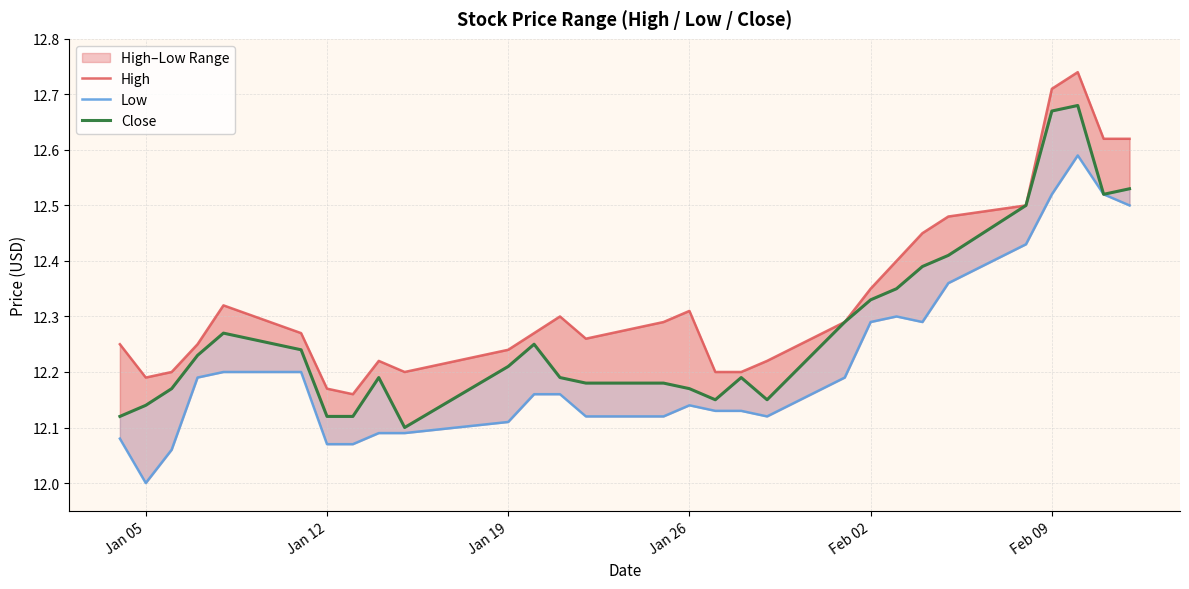

What is the difference between the maximum and minimum values in the Low series?

0.6